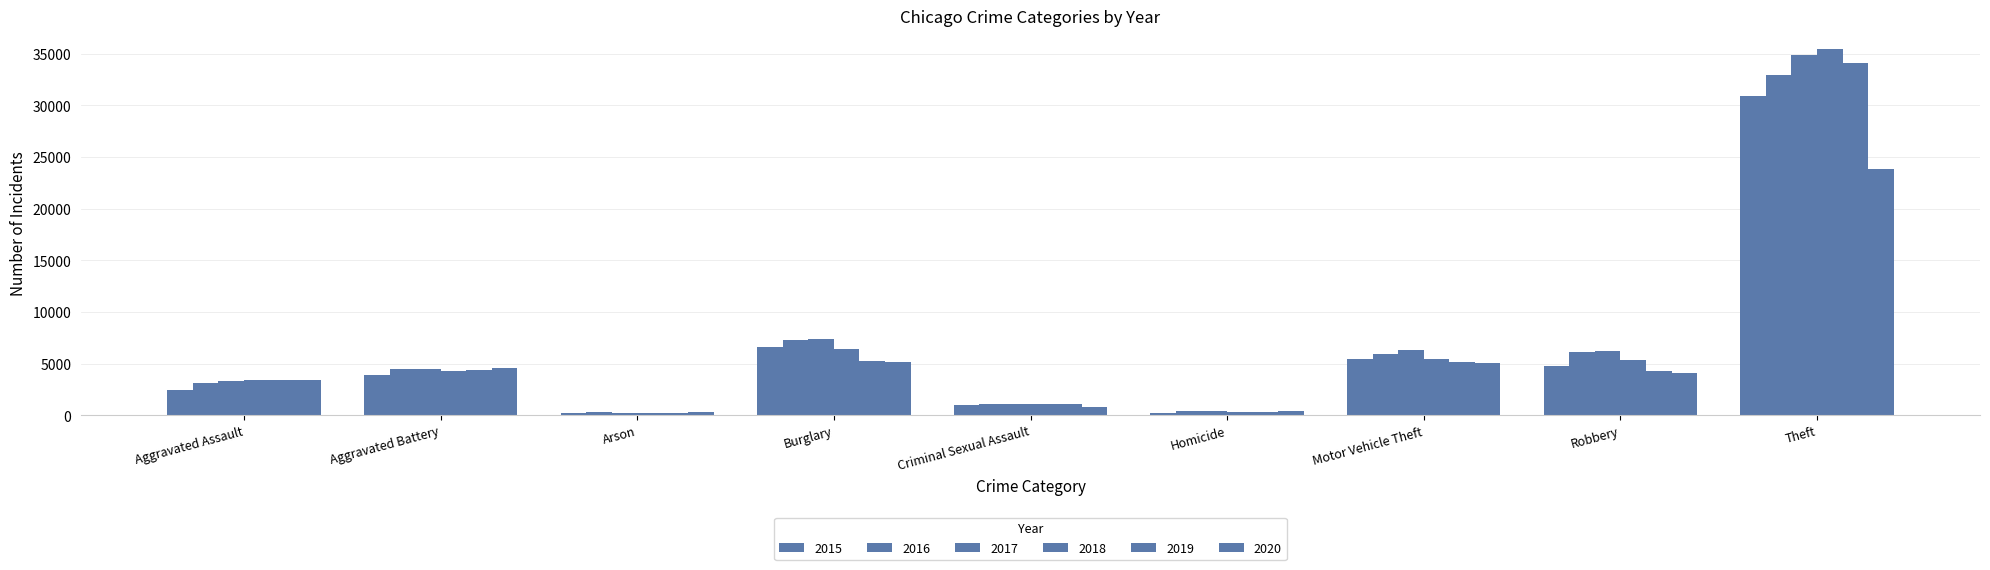

What is the sum of all 2018 values?

62036